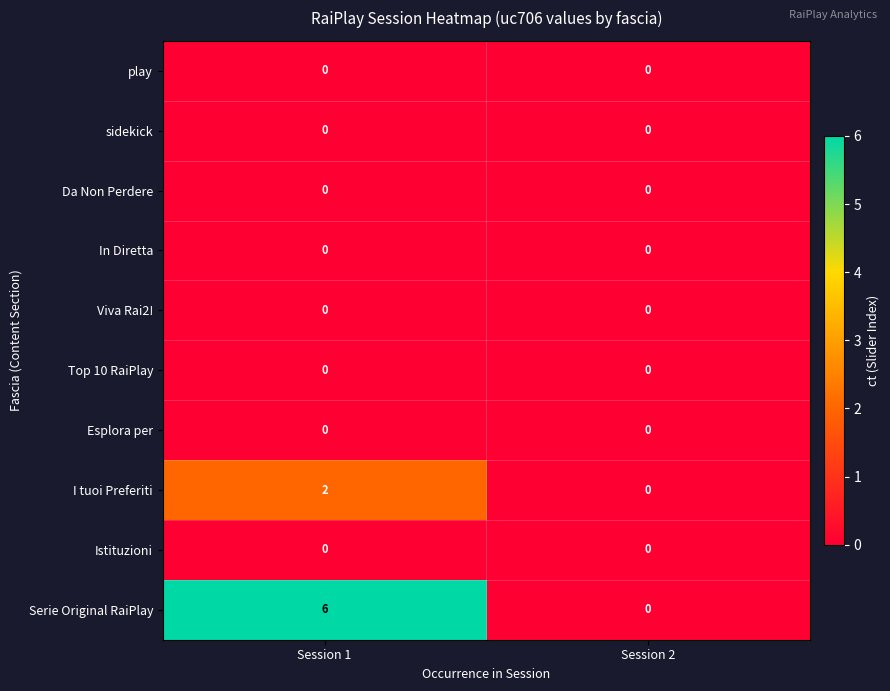

The I tuoi Preferiti series shows 2 at Session 1. True or false?

True